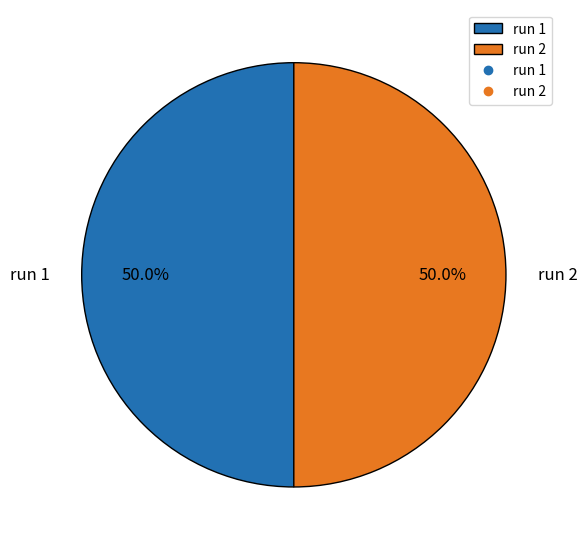

What is the total percentage of run 1 and run 2?

100.0%